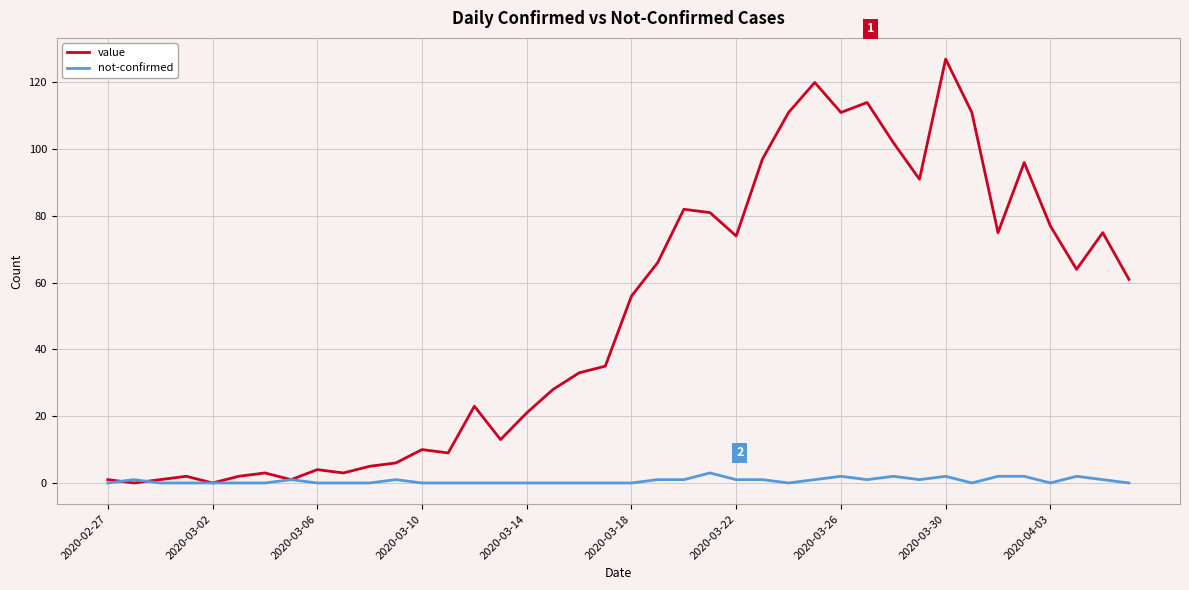

Which series has the largest total across all categories?

value